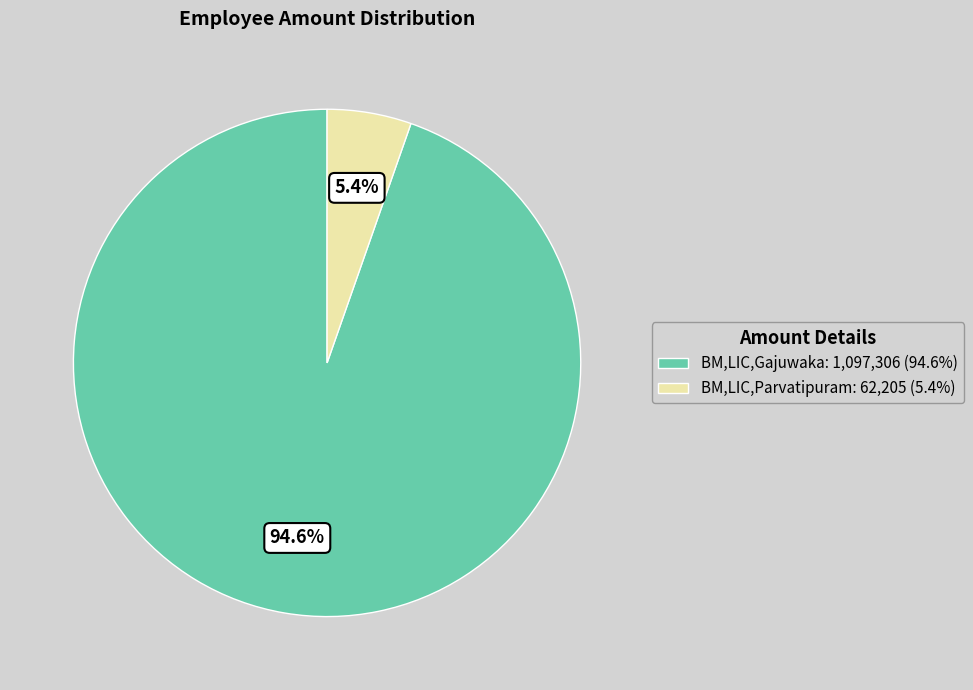

To the nearest percent, what percentage of the pie is BM,LIC,Parvatipuram?

5%